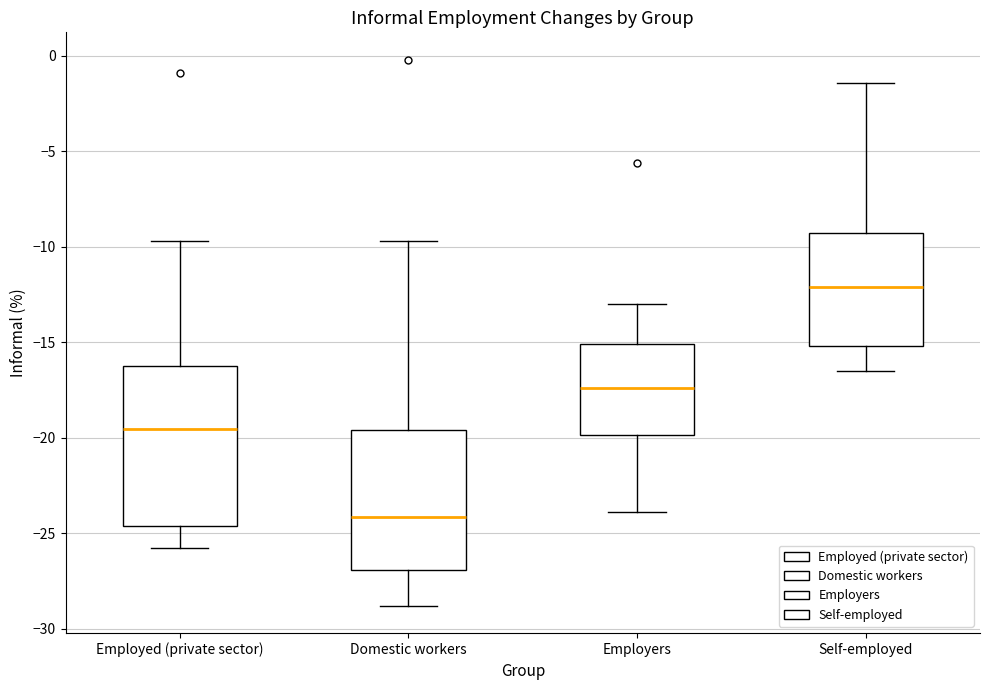

Which box has the highest median line?

Self-employed